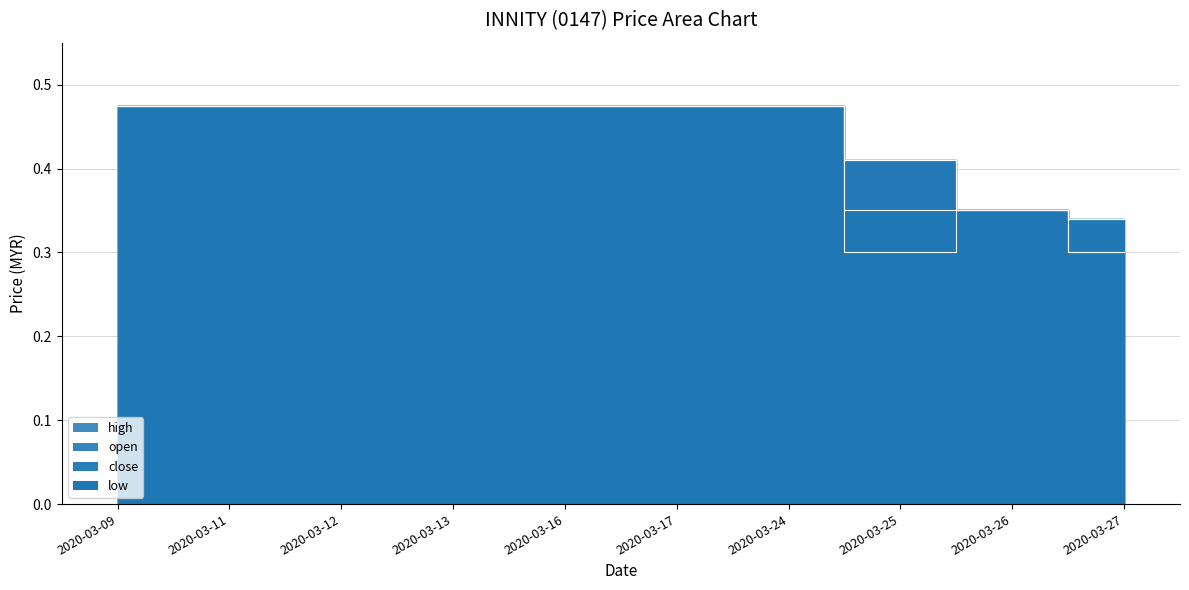

True or false: close and open intersect in this chart.

False